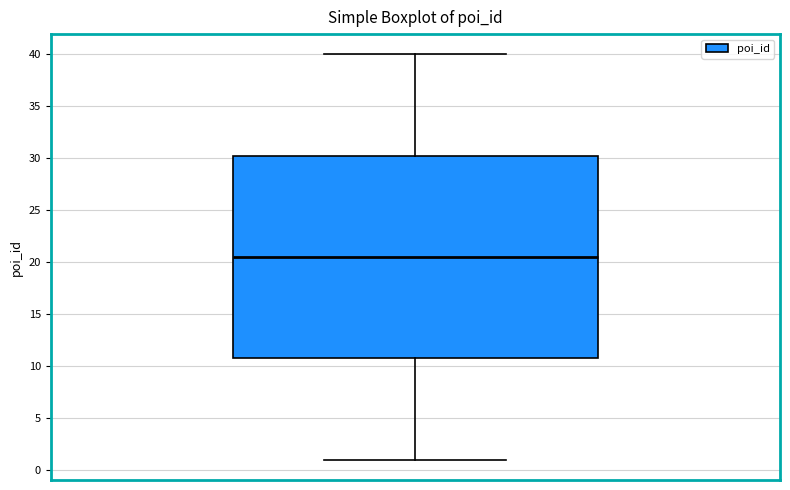

Where does the lower whisker of the box end on the y-axis? The values are not printed on the chart, so give them approximately, as read against the axis.

1.0